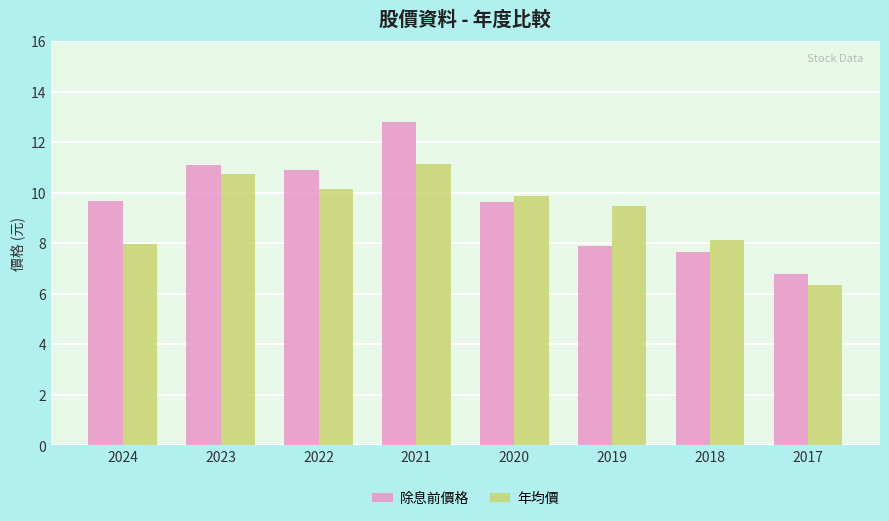

What is the total value across all series at 2021?

24.0